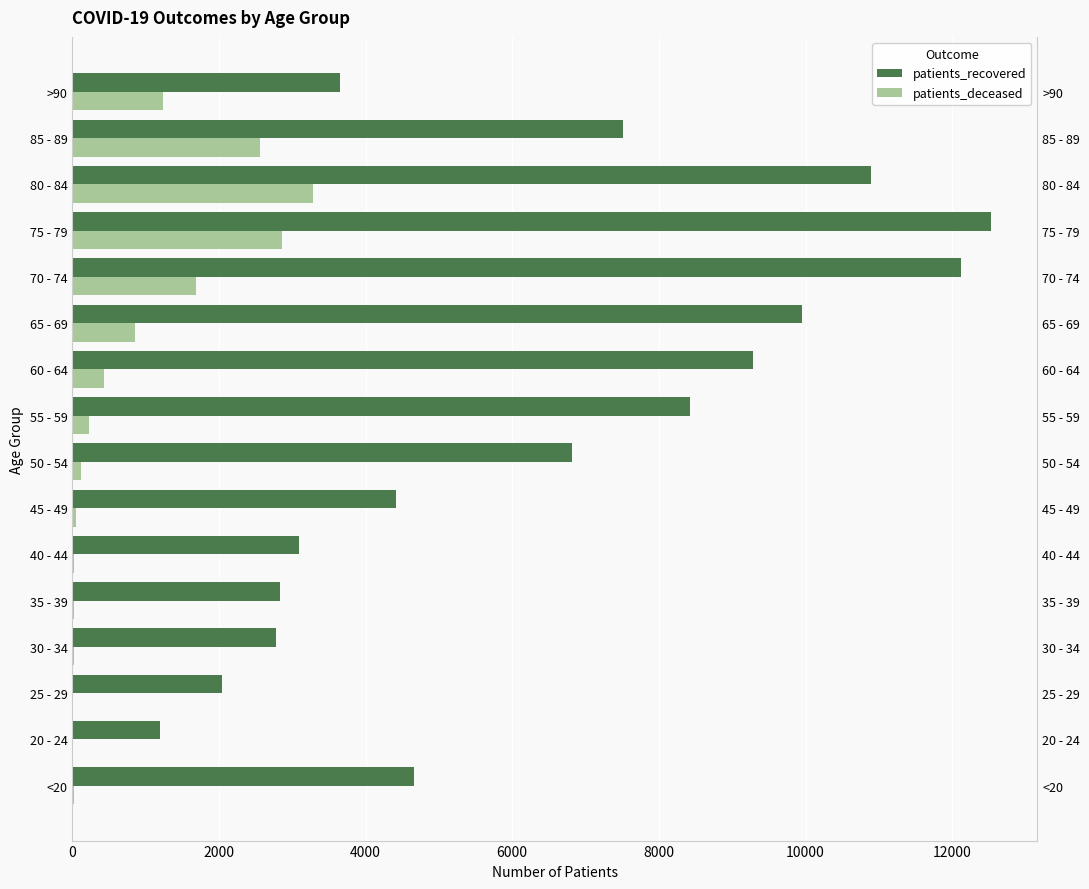

At how many categories does at least one series exceed 11923?

2